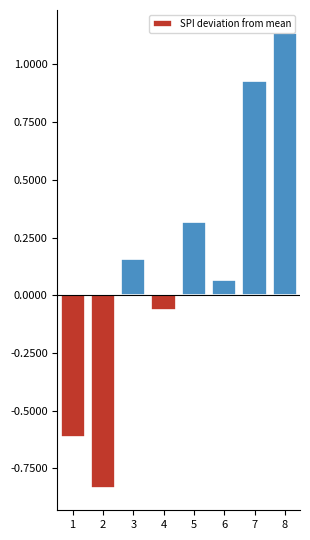

Count the number of values greater than 0.

5